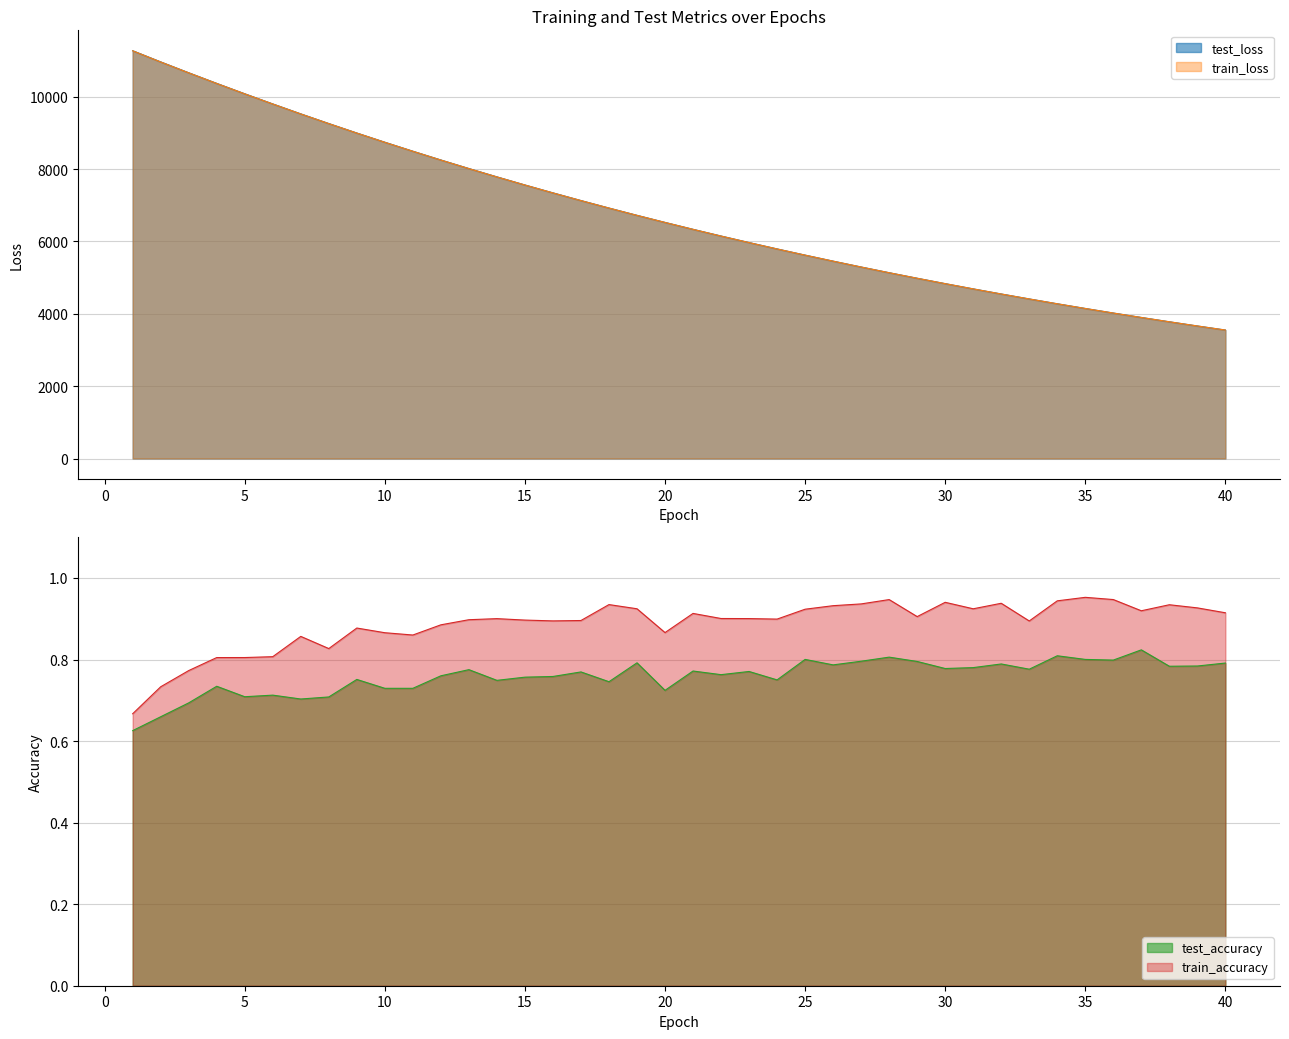

What is the greatest value displayed?

11274.9